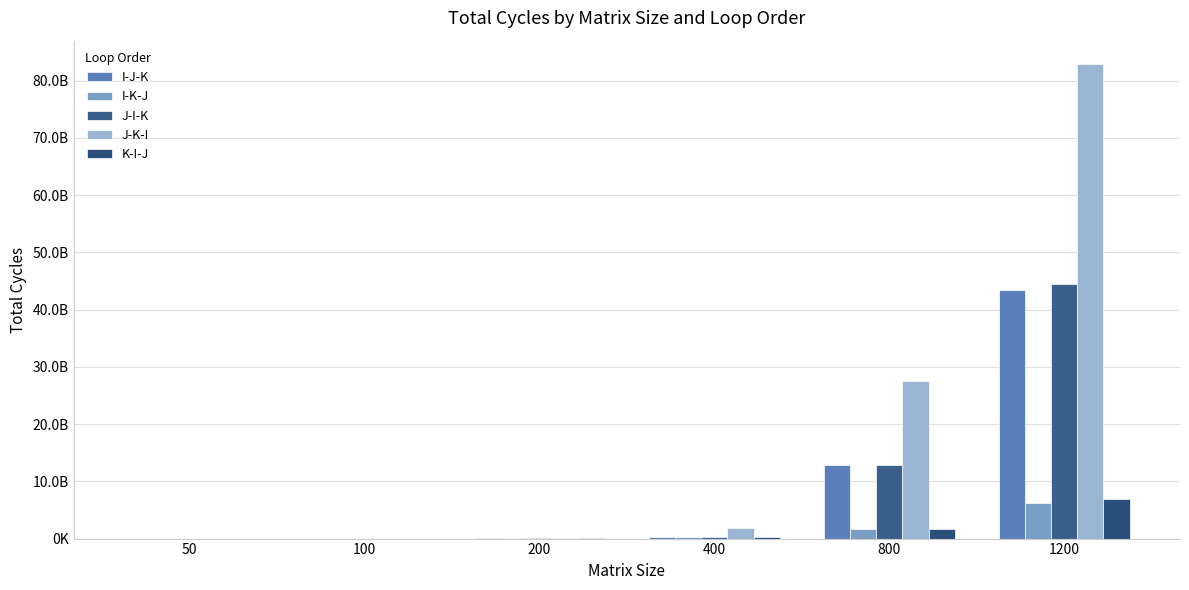

What is the difference between the second highest and minimum values in the I-J-K series?

12866728661